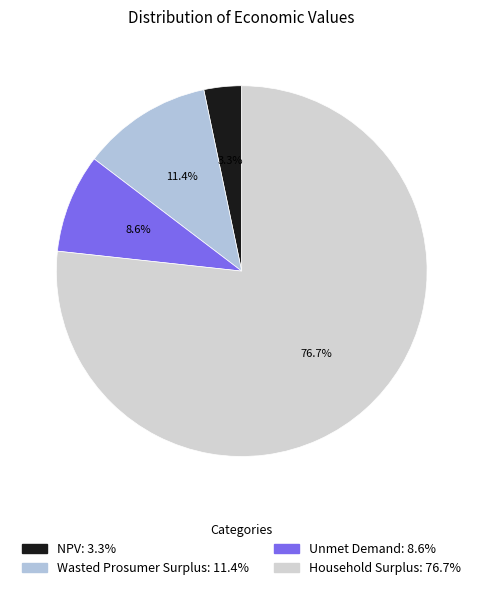

Does Wasted Prosumer Surplus represent more than half of the total?

No